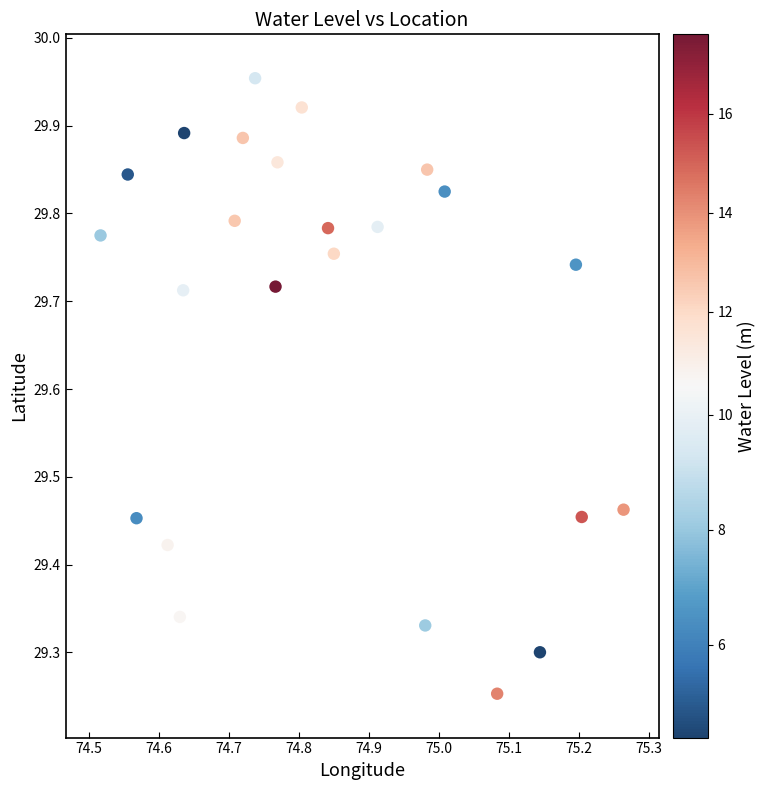

What is the range of X values (max minus min)?

0.7